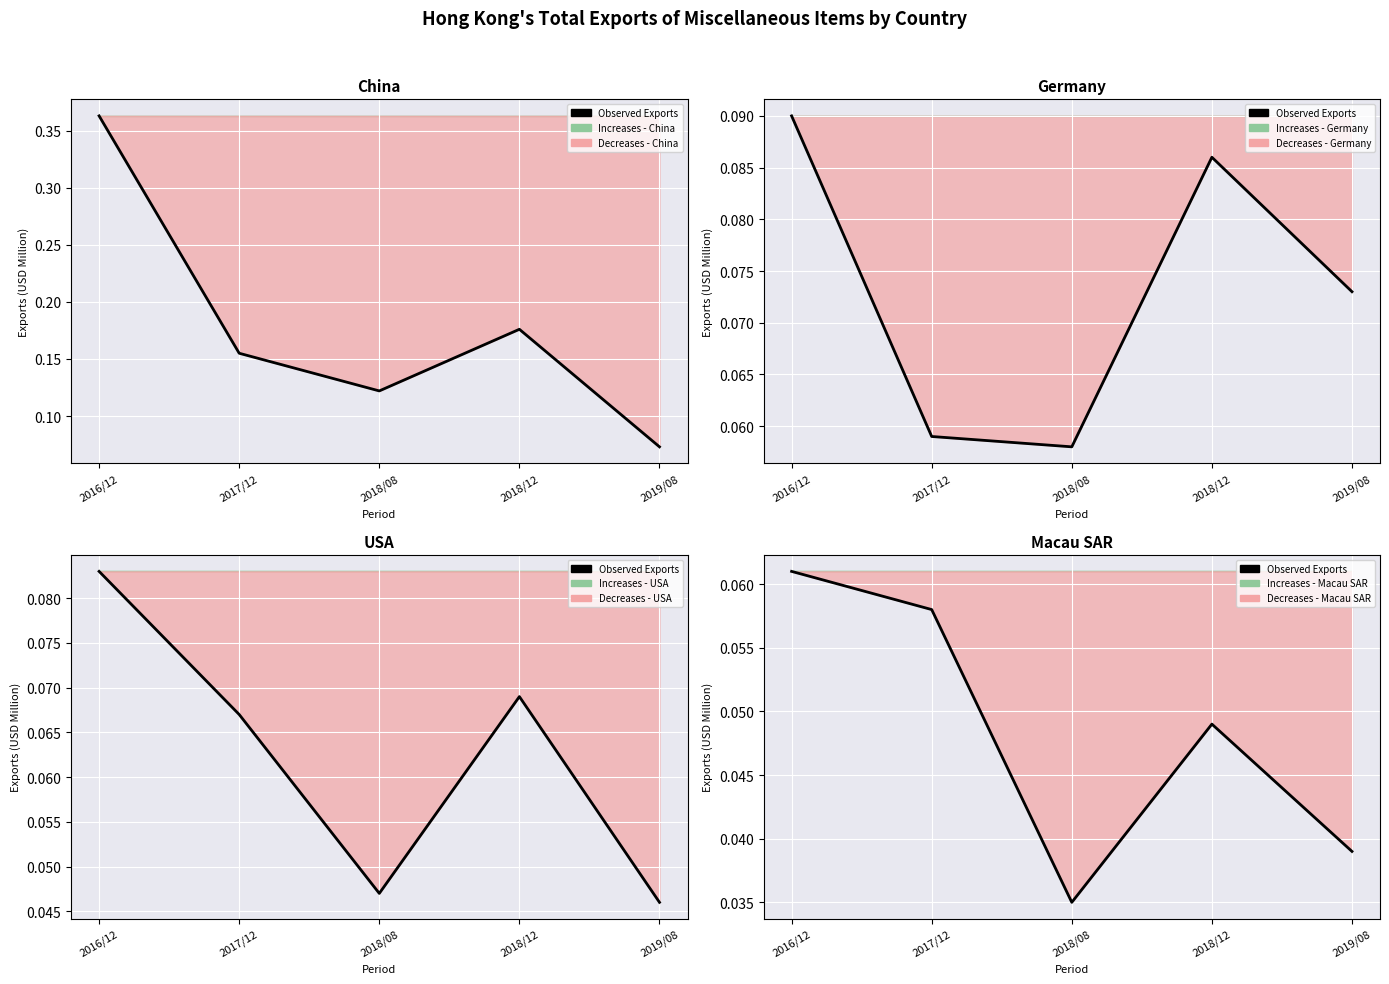

The value at 2018/12 is 0.0. True or false?

False